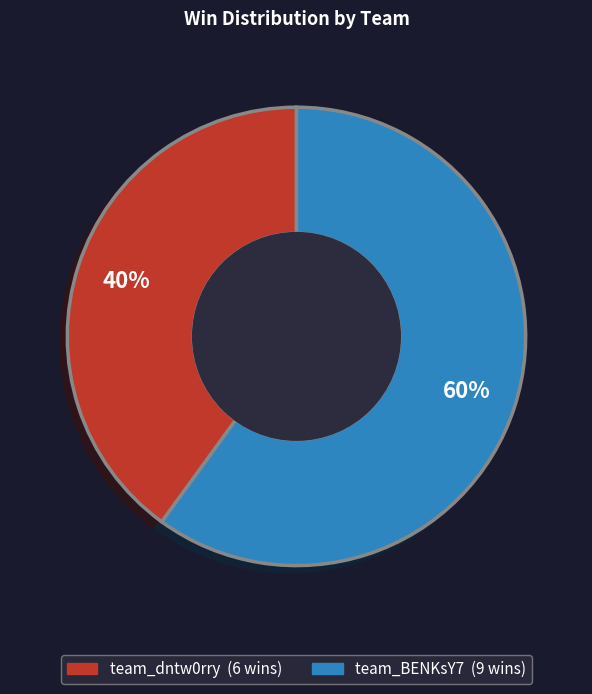

What is the largest slice in the pie chart?

team_BENKsY7